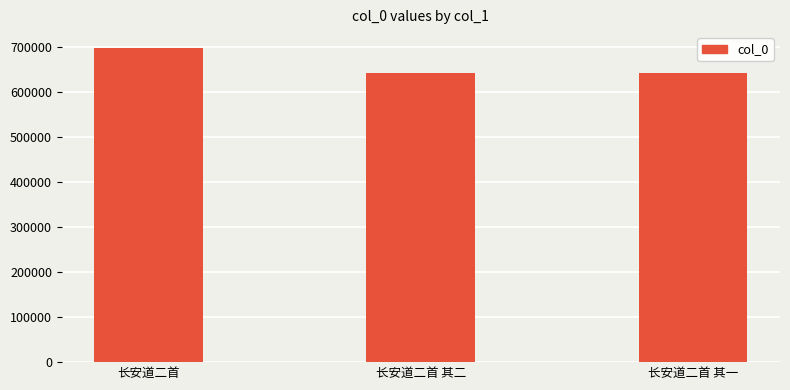

What is the label of the 3rd bar from the right?

长安道二首